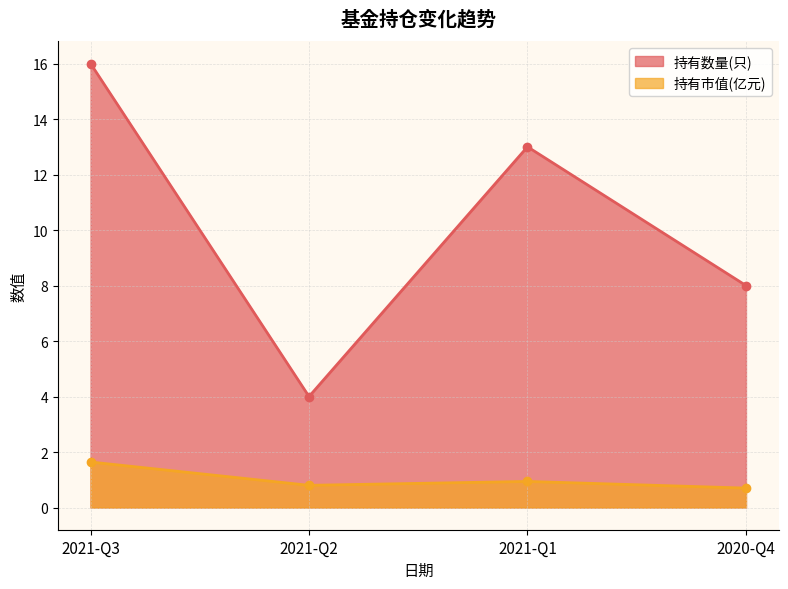

Does the chart display data point markers on the line(s)?

Yes